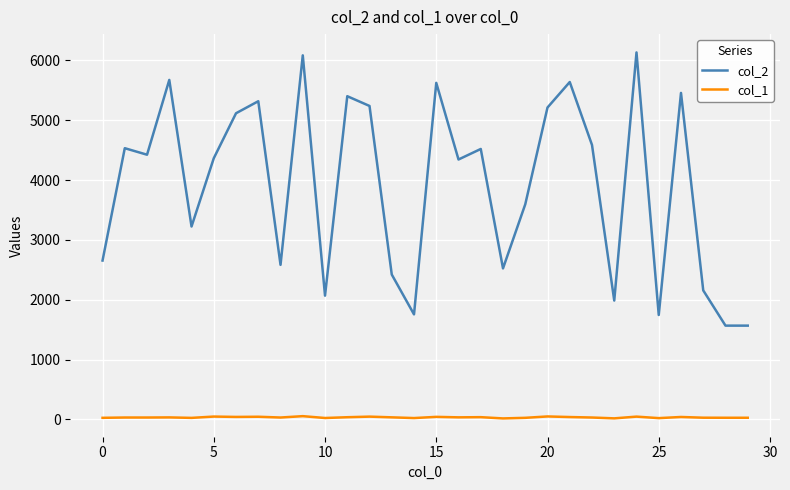

True or false: col_2 and col_1 cross at least once.

False